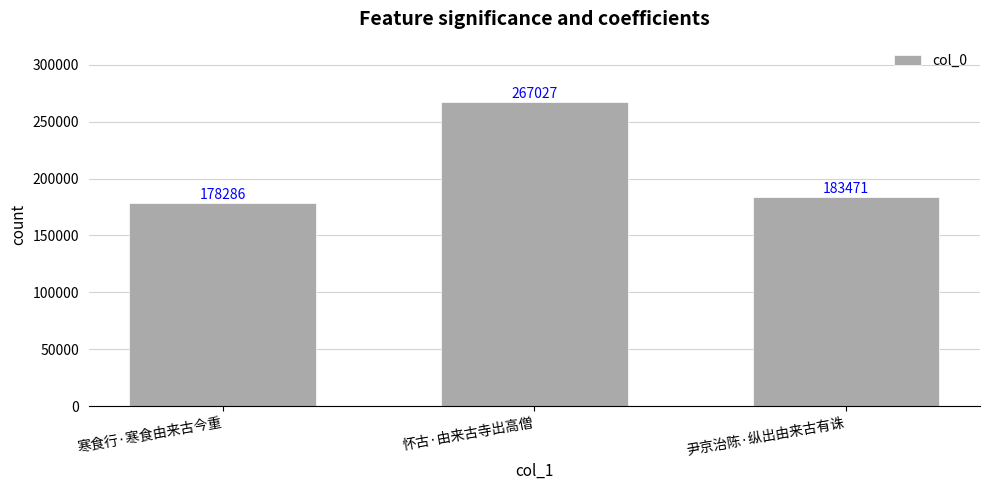

List the labels in order of value, largest first.

怀古·由来古寺出高僧, 尹京治陈·纵出由来古有诛, 寒食行·寒食由来古今重